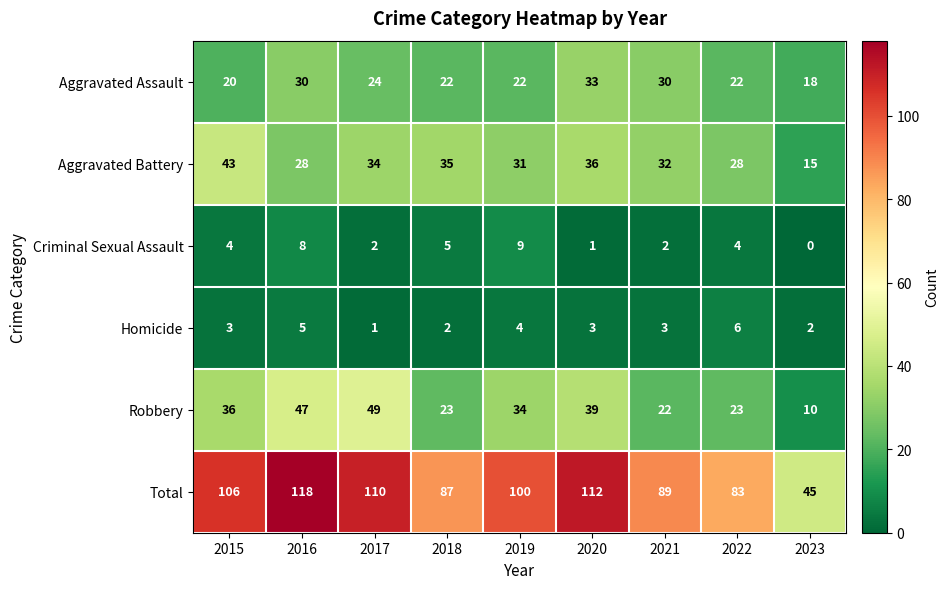

The value of Robbery at 2018 is 8. True or false?

False